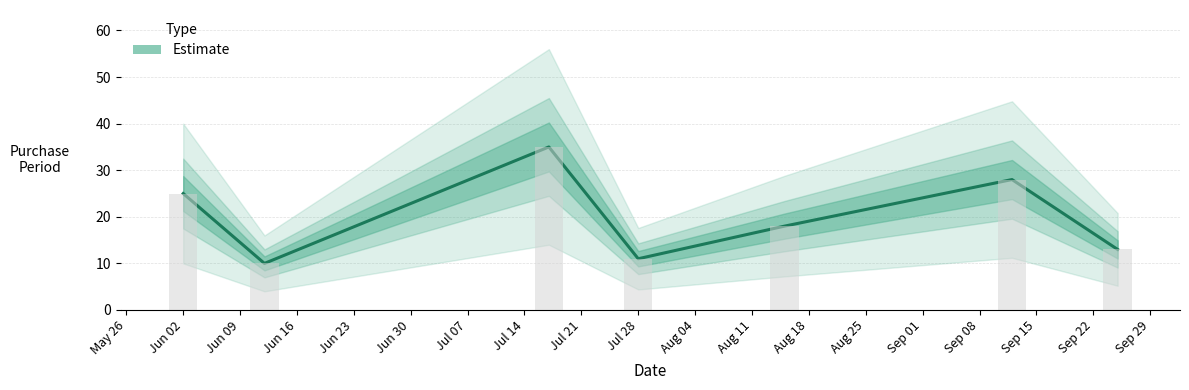

List the labels in order of value, largest first.

2017-07-17, 2017-09-12, 2017-06-02, 2017-08-15, 2017-09-25, 2017-07-28, 2017-06-12